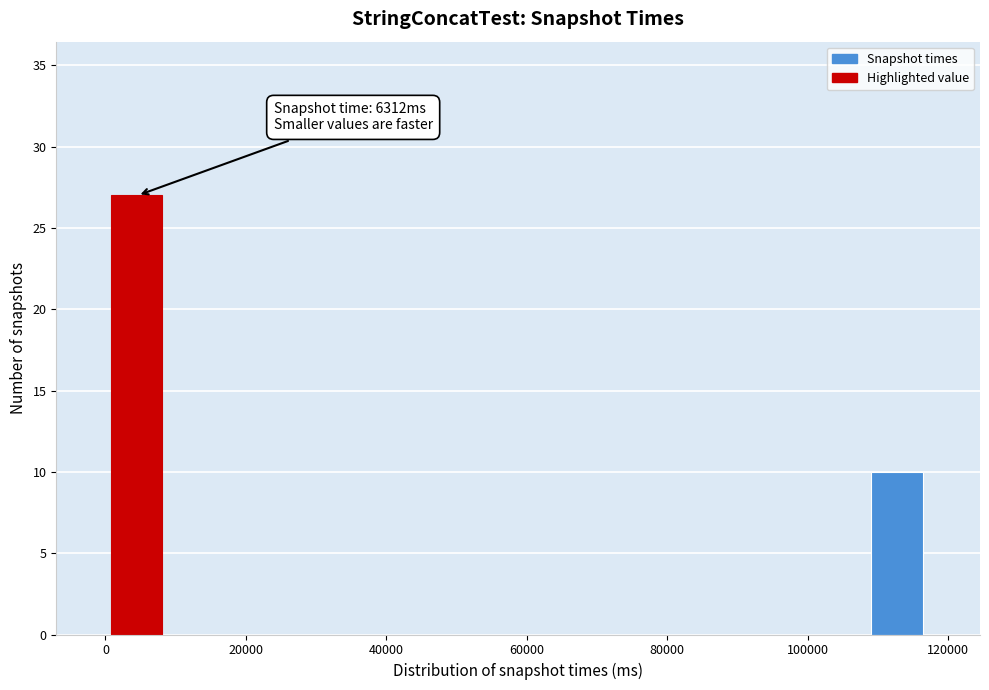

Read against the x-axis, roughly where is the centre of the tallest bar?

4000